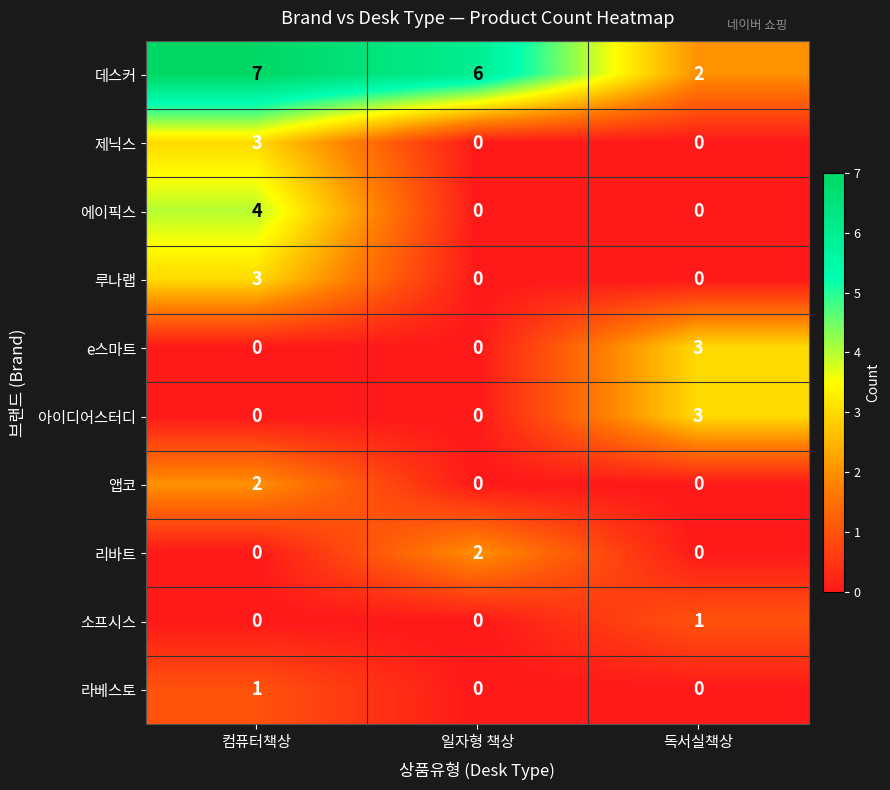

What is the greatest value displayed?

7